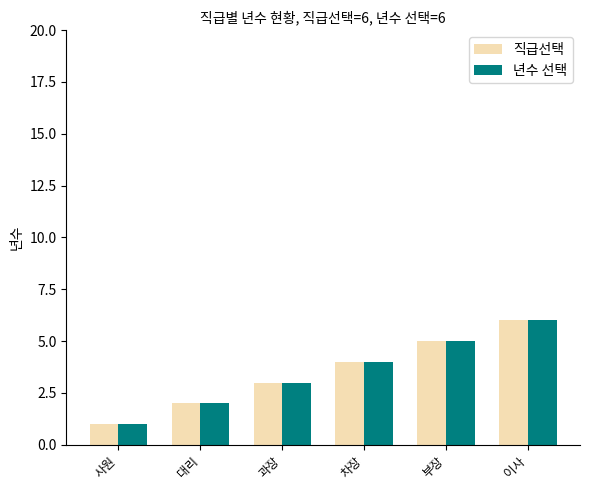

What is the approximate value of 직급선택 at 이사?

6